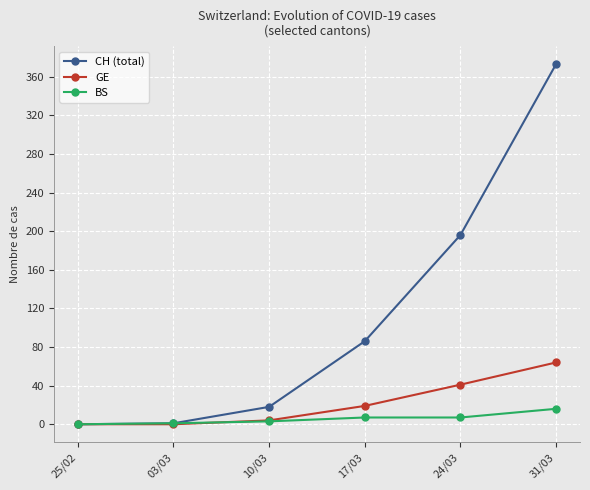

What is the greatest value displayed?

373